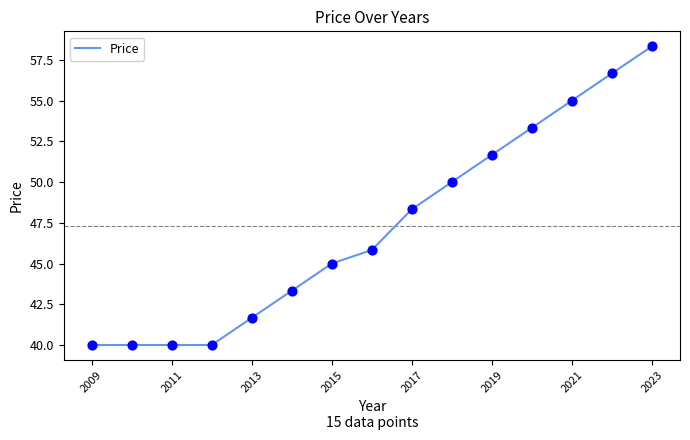

What is the difference between the maximum and minimum values?

18.3